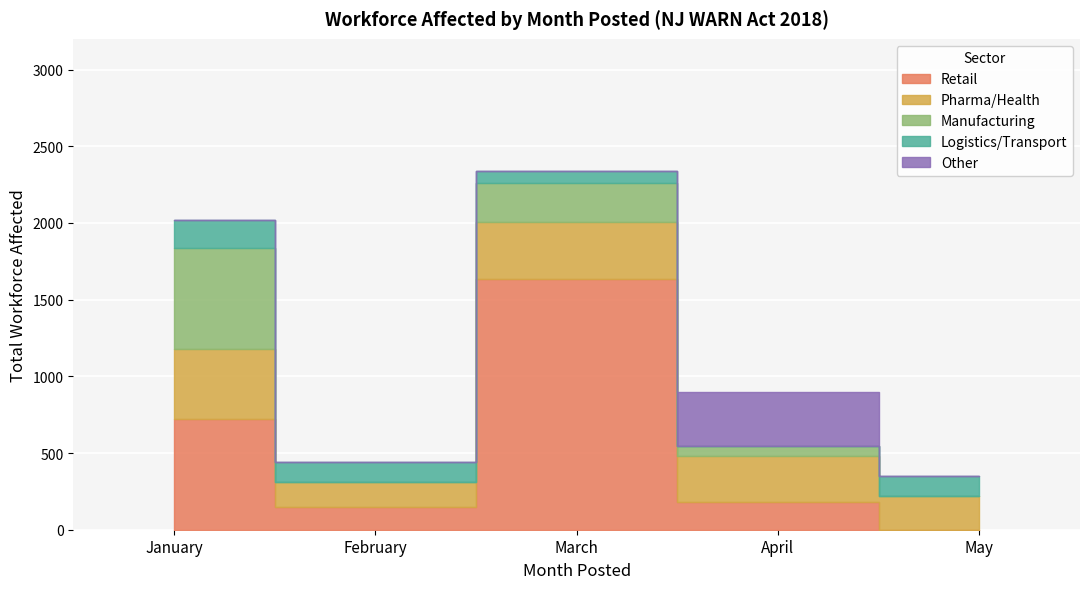

Does the chart display data point markers on the line(s)?

No